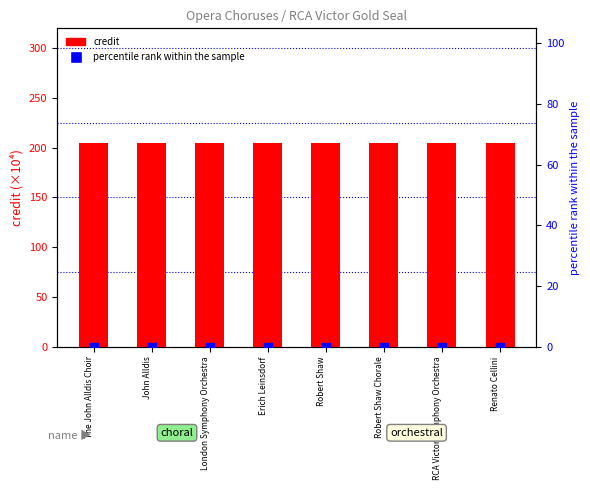

Is the value of credit (×10⁴) at Robert Shaw Chorale greater than the value of labelid rank at The John Alldis Choir?

Yes